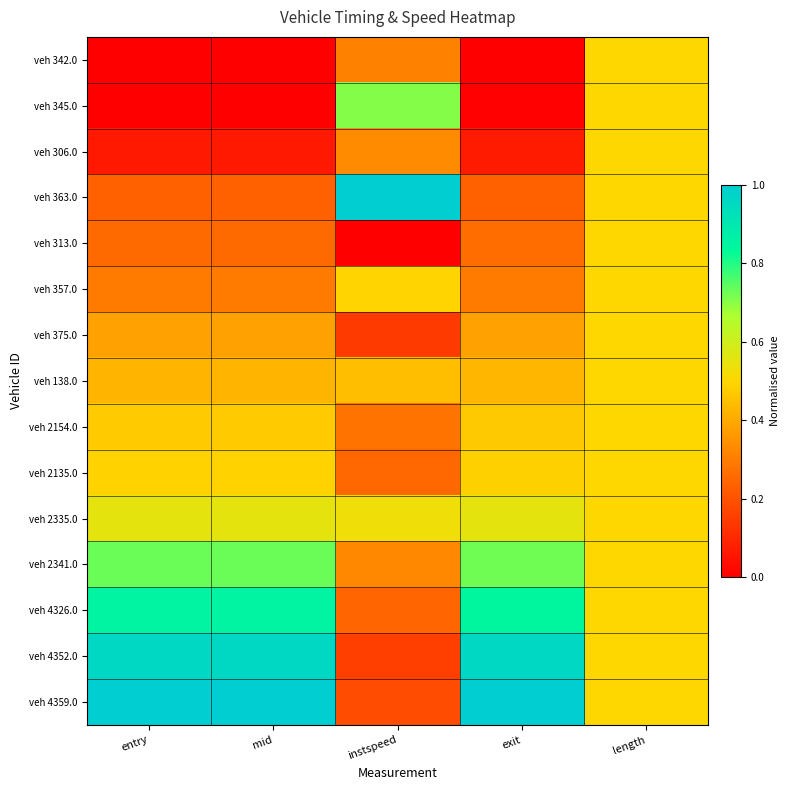

Reading right to left, what are all the values shown in this chart?

veh 342.0: length=0.5	exit=0.0	instspeed=0.3	mid=0.0	entry=0.0
veh 345.0: length=0.5	exit=0.0	instspeed=0.7	mid=0.0	entry=0.0
veh 306.0: length=0.5	exit=0.1	instspeed=0.3	mid=0.1	entry=0.1
veh 363.0: length=0.5	exit=0.2	instspeed=1.0	mid=0.2	entry=0.2
veh 313.0: length=0.5	exit=0.3	instspeed=0.0	mid=0.3	entry=0.3
veh 357.0: length=0.5	exit=0.3	instspeed=0.5	mid=0.3	entry=0.3
veh 375.0: length=0.5	exit=0.4	instspeed=0.1	mid=0.4	entry=0.4
veh 138.0: length=0.5	exit=0.4	instspeed=0.4	mid=0.4	entry=0.4
veh 2154.0: length=0.5	exit=0.5	instspeed=0.3	mid=0.5	entry=0.5
veh 2135.0: length=0.5	exit=0.5	instspeed=0.2	mid=0.5	entry=0.5
veh 2335.0: length=0.5	exit=0.6	instspeed=0.5	mid=0.6	entry=0.6
veh 2341.0: length=0.5	exit=0.7	instspeed=0.3	mid=0.7	entry=0.7
veh 4326.0: length=0.5	exit=0.8	instspeed=0.2	mid=0.9	entry=0.9
veh 4352.0: length=0.5	exit=1.0	instspeed=0.2	mid=1.0	entry=1.0
veh 4359.0: length=0.5	exit=1.0	instspeed=0.2	mid=1.0	entry=1.0